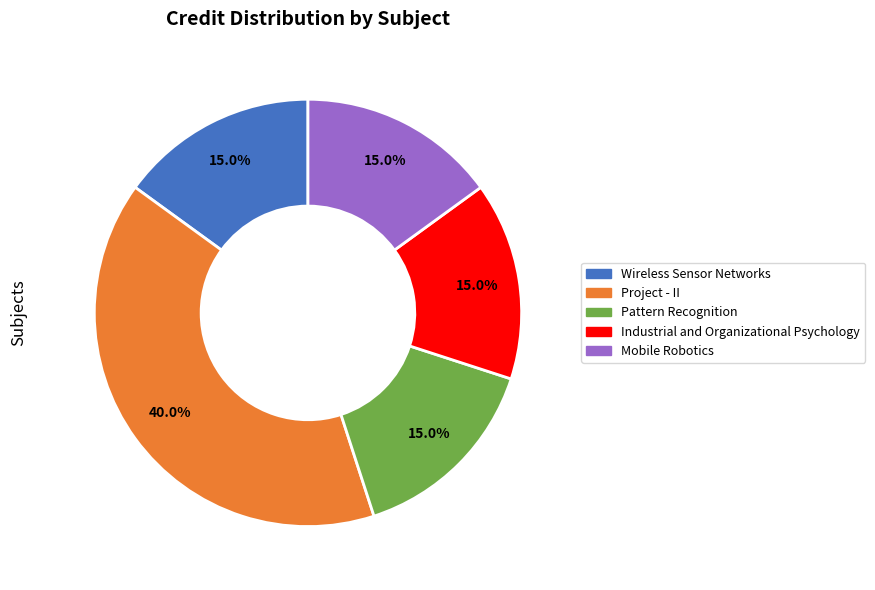

Which category has the biggest portion of the pie?

Project - II